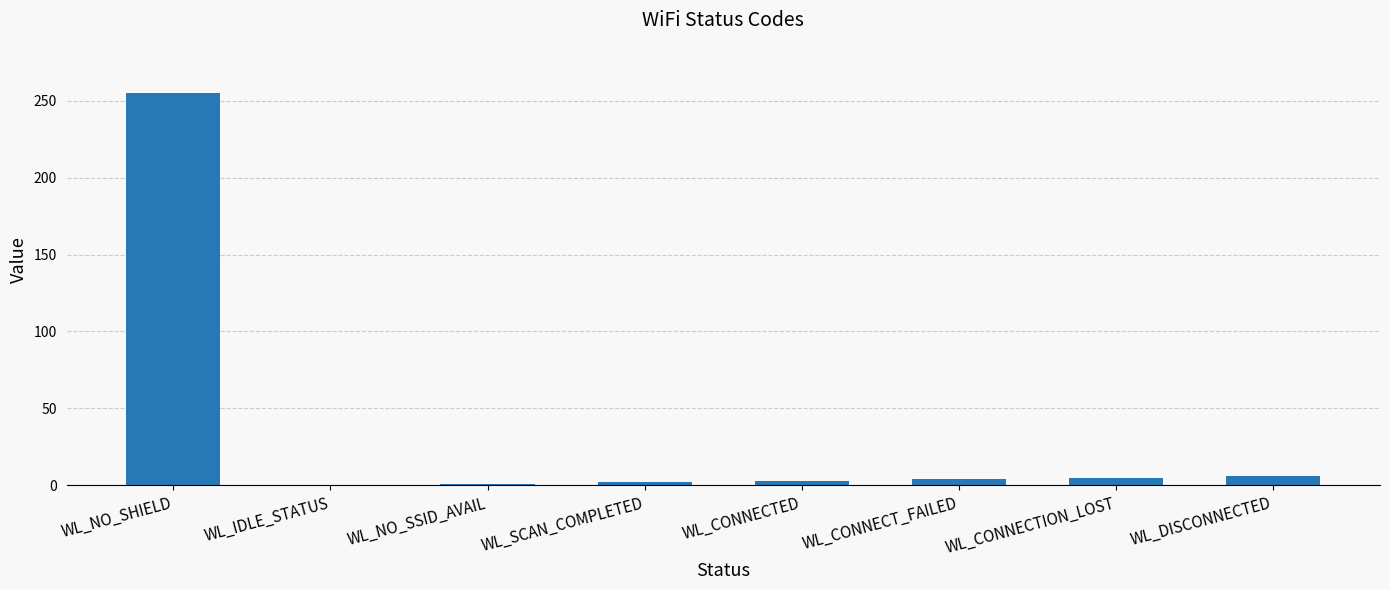

What is the maximum value shown in the chart?

255